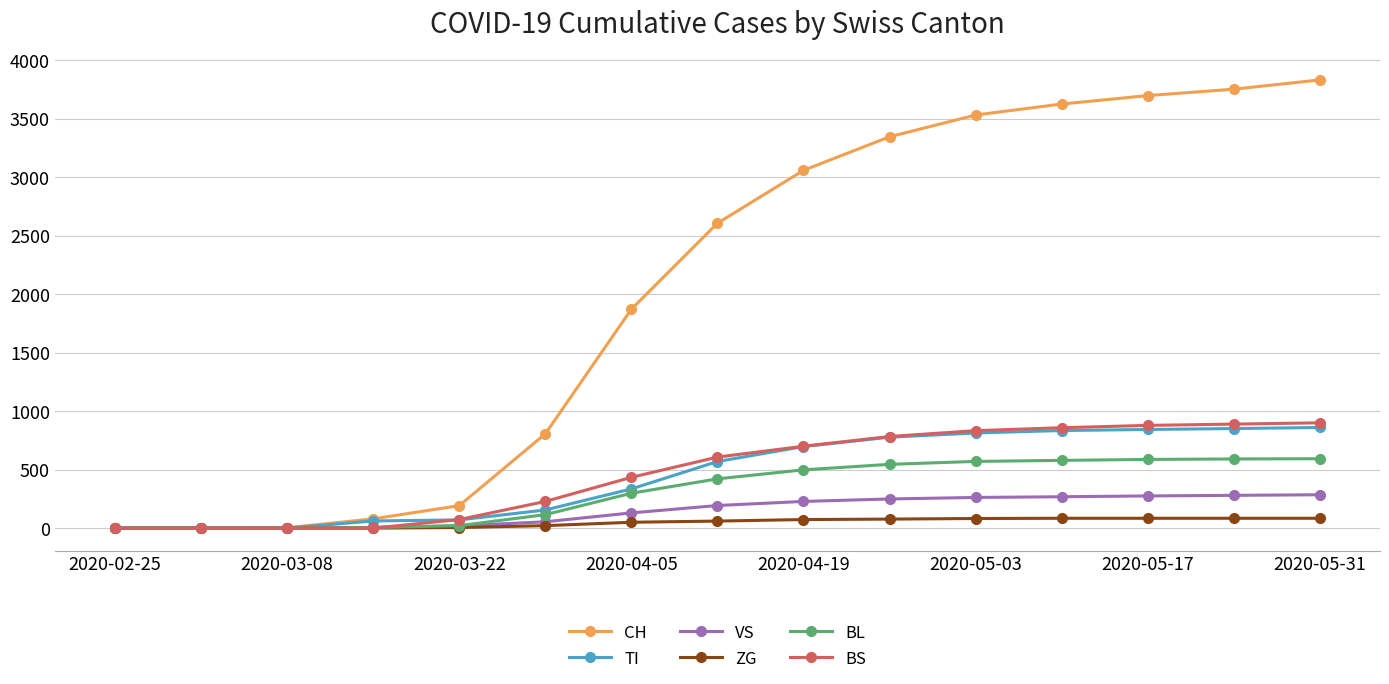

How many data points in TI are less than 569?

7